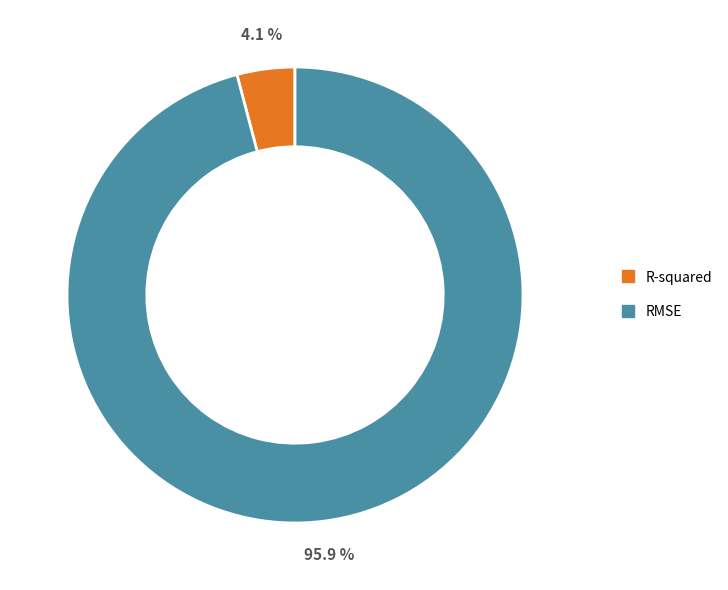

Is there any slice that represents more than half of the pie?

Yes